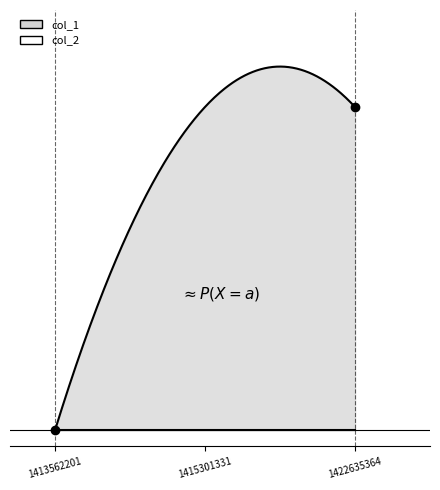

What are all the series names shown in the legend?

col_1, col_2